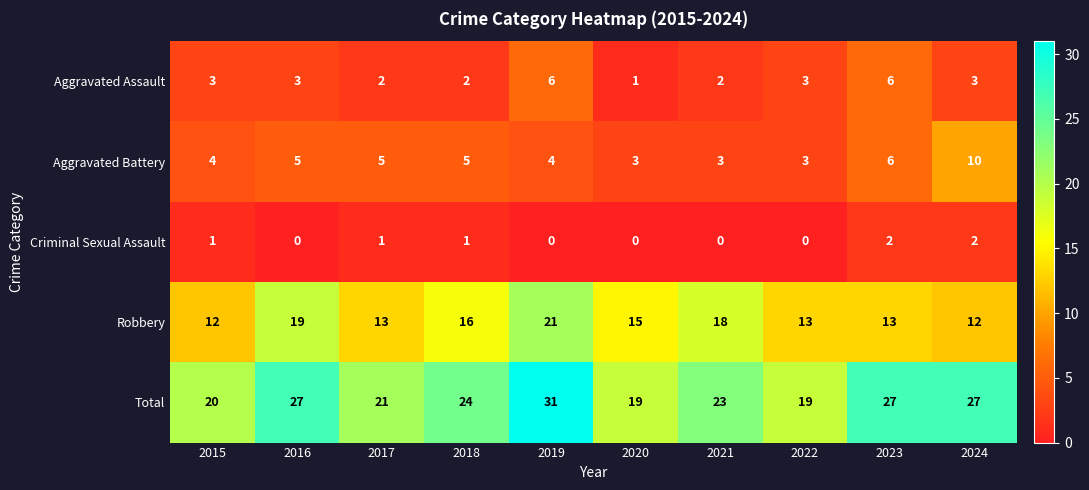

Is it true that Robbery equals 11 at 2018?

False